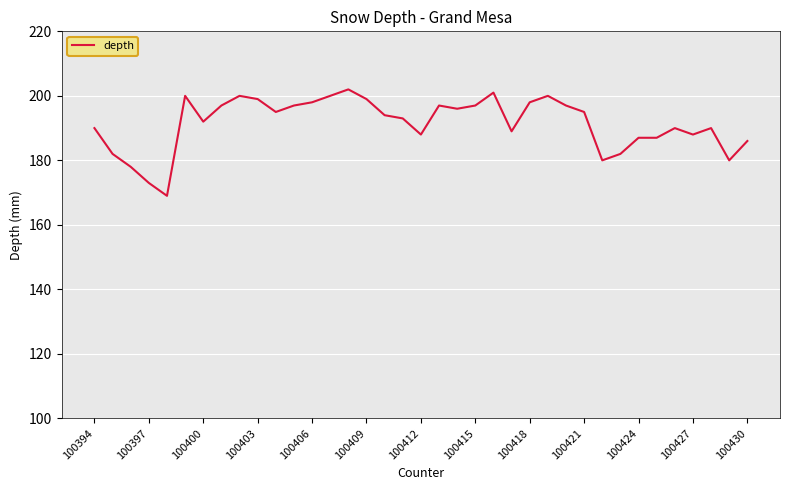

What is the minimum value shown in the chart?

169